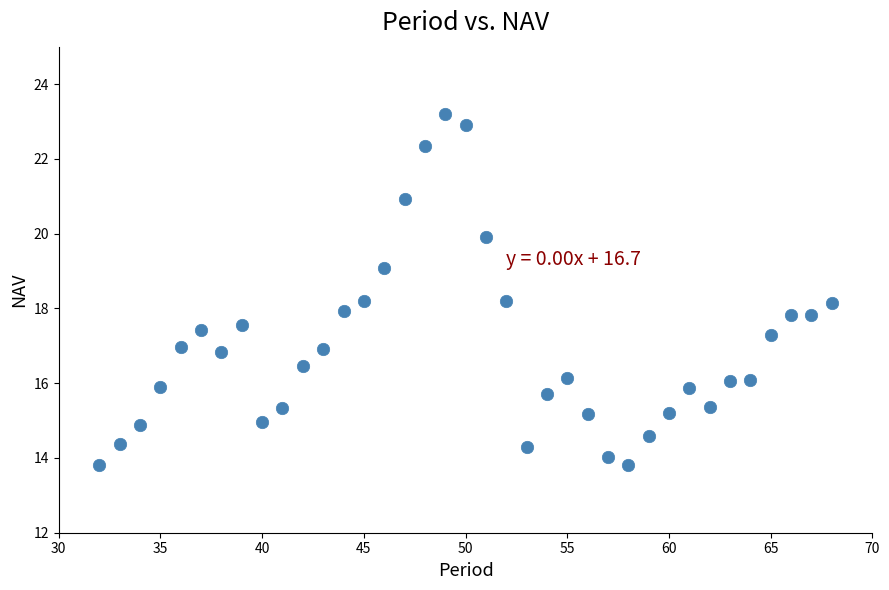

What is the range of Y values (max minus min)?

9.4